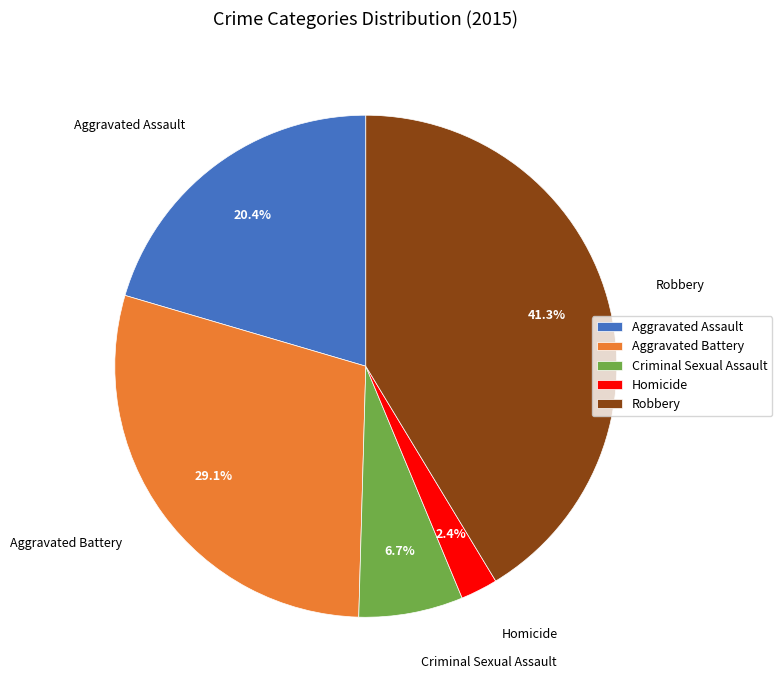

Rank the categories by value from lowest to highest.

Homicide, Criminal Sexual Assault, Aggravated Assault, Aggravated Battery, Robbery